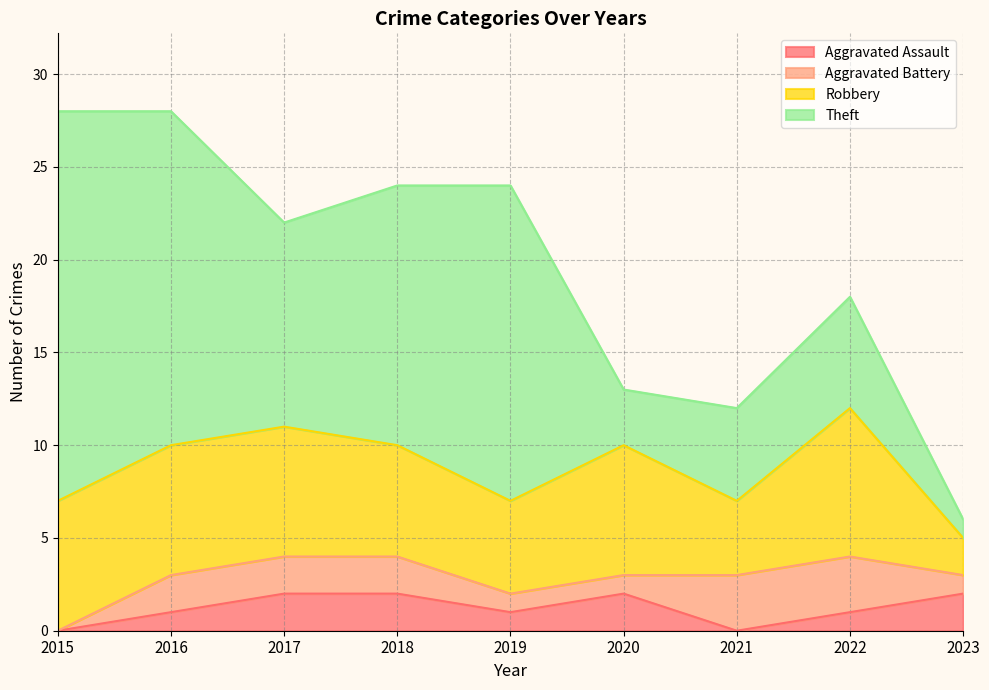

Which has a higher value, 2016 or 2020?

2020